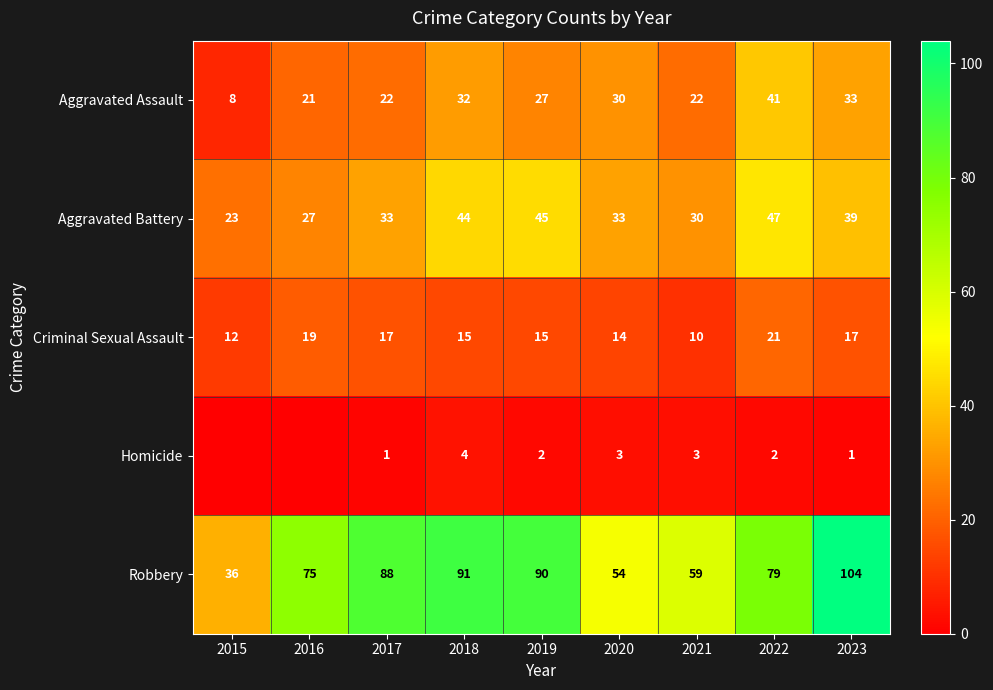

Is it true that Robbery equals 91 at 2018?

True